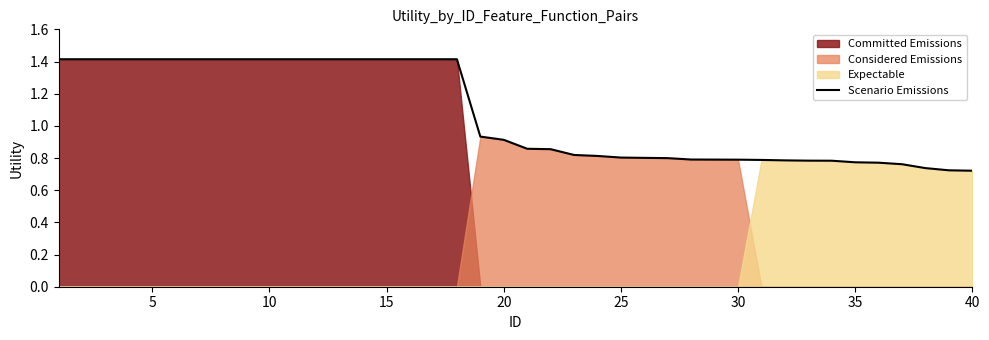

The chart shows a value of 2.1 at 17. True or false?

False